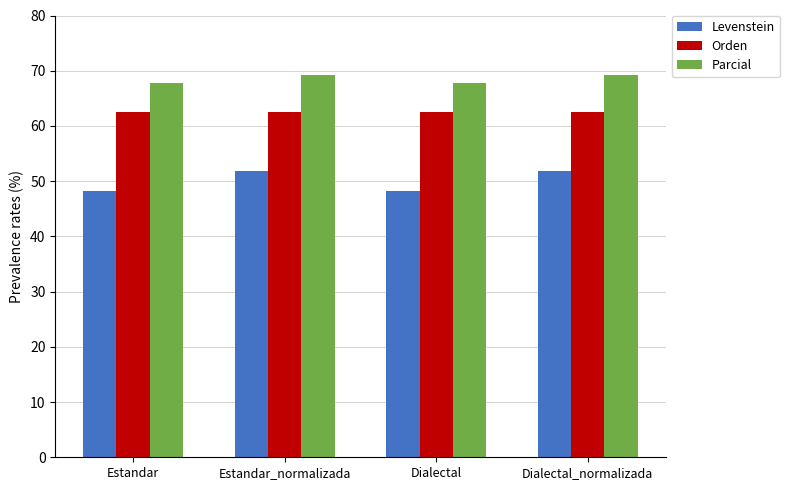

What is the value of the Levenstein bar at the 1st from the left?

48.3